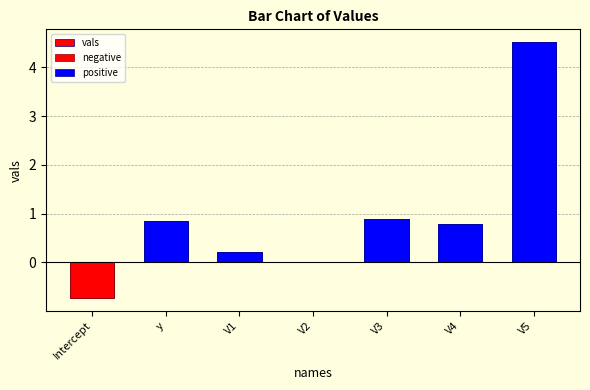

Reading left to right, list all the values displayed in this chart.

vals: Intercept=-0.7	y=0.9	V1=0.2	V2=0.0	V3=0.9	V4=0.8	V5=4.5
negative: Intercept=-0.7	y=0.0	V1=0.0	V2=0.0	V3=0.0	V4=0.0	V5=0.0
positive: Intercept=0.0	y=0.9	V1=0.2	V2=0.0	V3=0.9	V4=0.8	V5=4.5